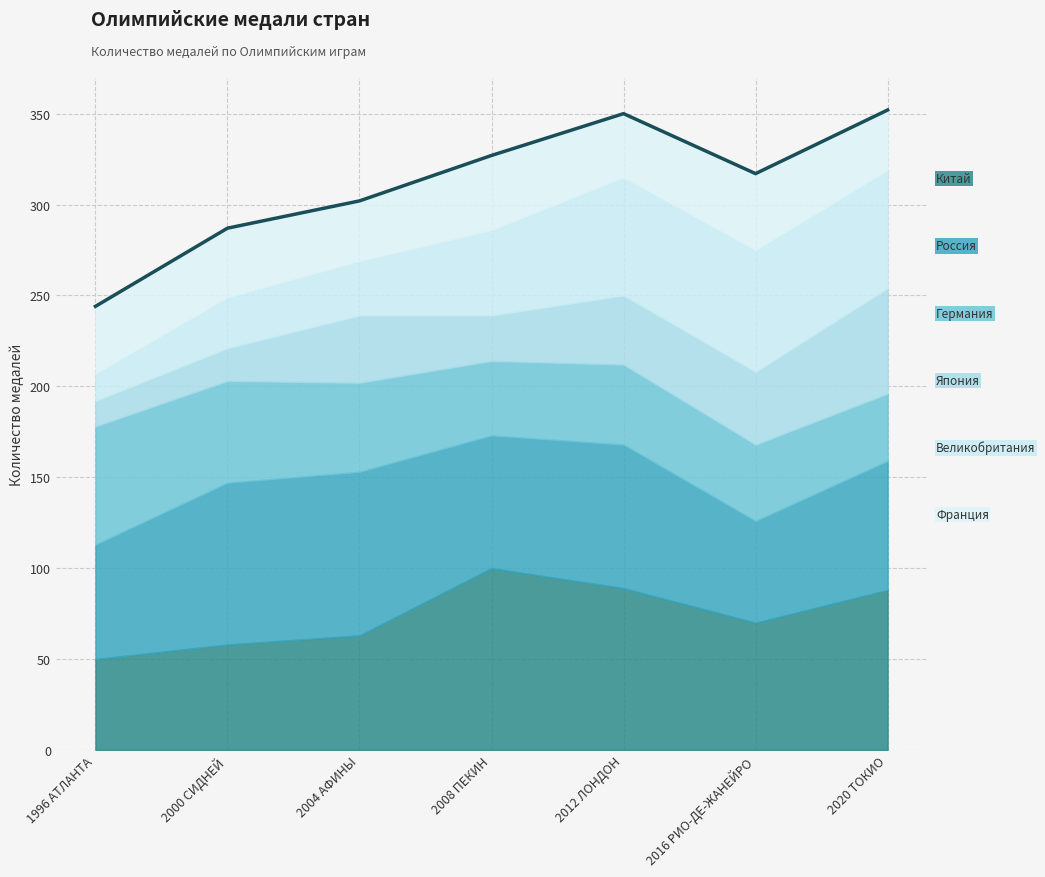

List the labels in order of value, smallest first.

1996 АТЛАНТА, 2000 СИДНЕЙ, 2004 АФИНЫ, 2016 РИО-ДЕ-ЖАНЕЙРО, 2008 ПЕКИН, 2012 ЛОНДОН, 2020 ТОКИО